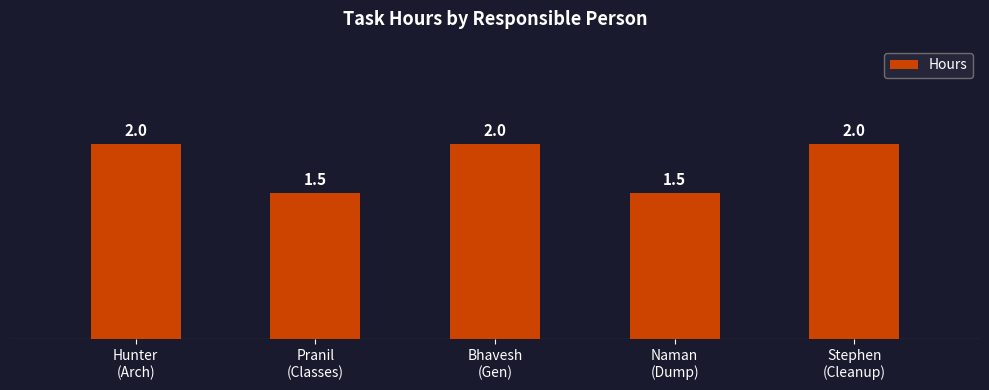

Reading right to left, what are all the values shown in this chart?

2.0	1.5	2.0	1.5	2.0